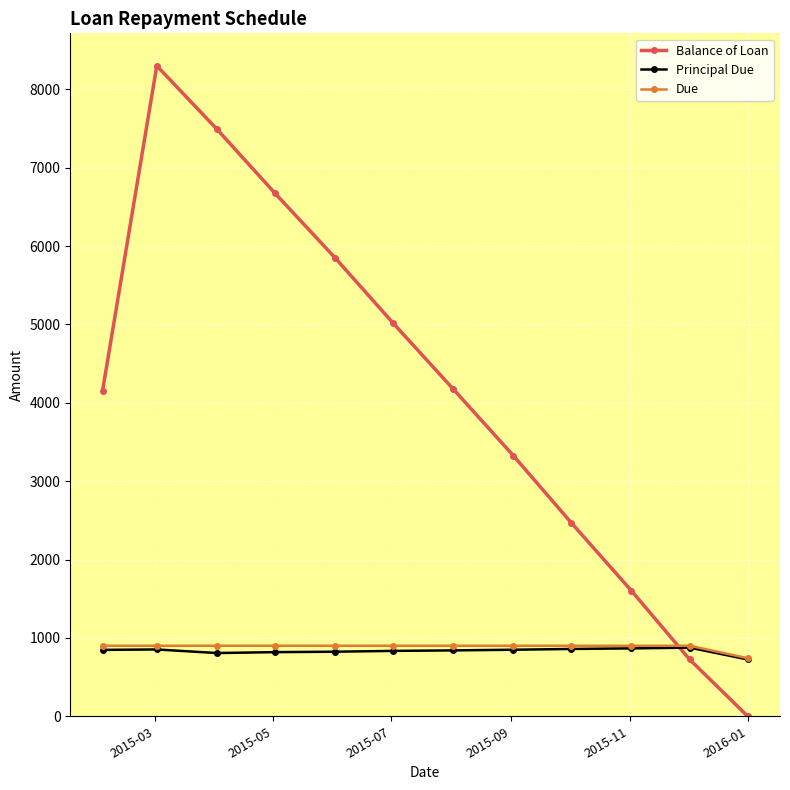

At how many categories does at least one series exceed 7676?

1